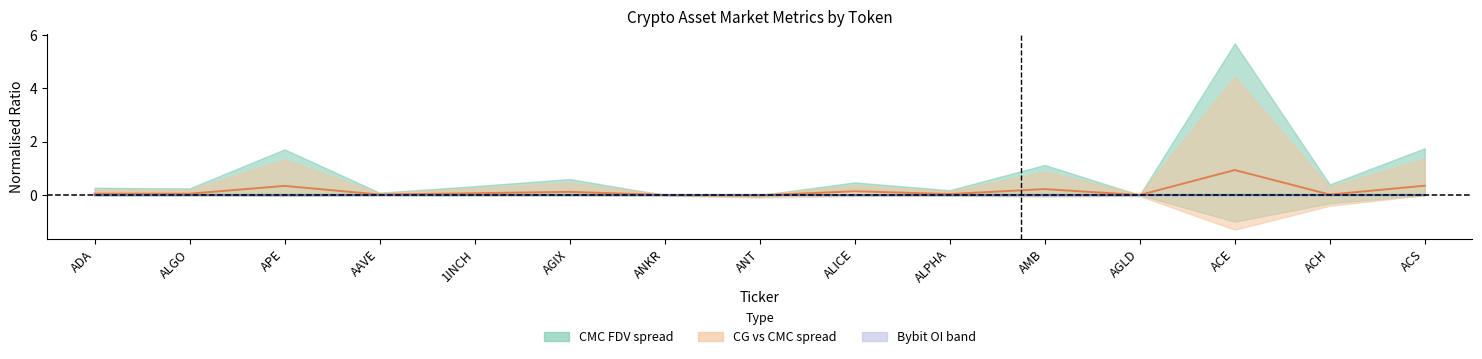

How many data points does each series have?

15